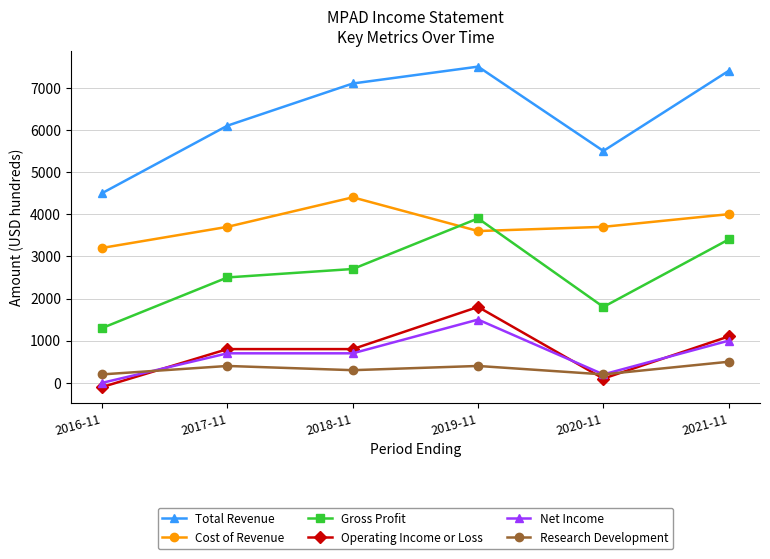

What position from the right is 2019-11?

3